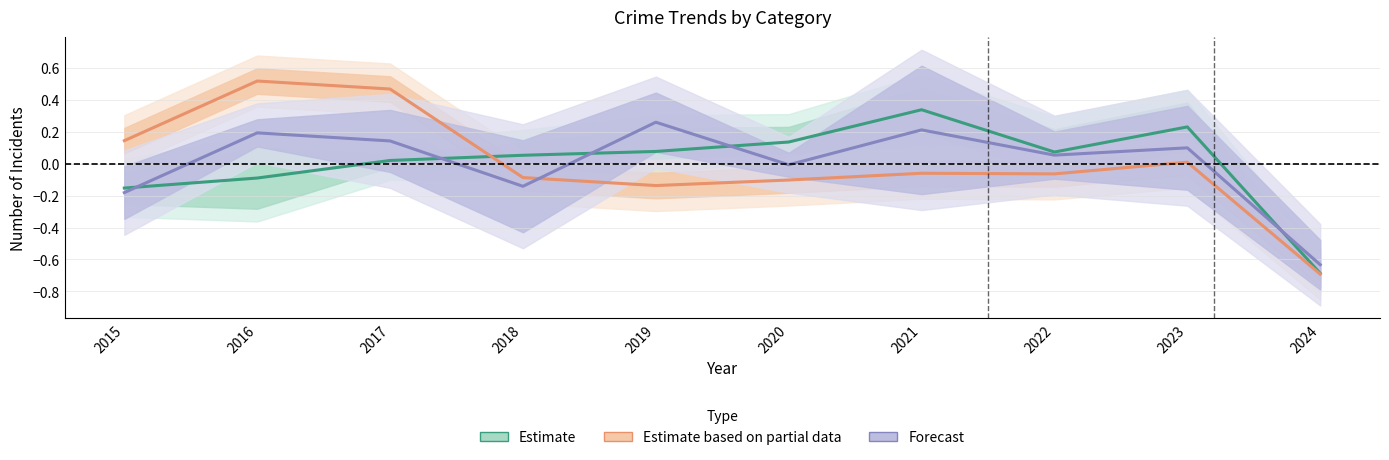

At which label does Forecast first exceed 0?

2016